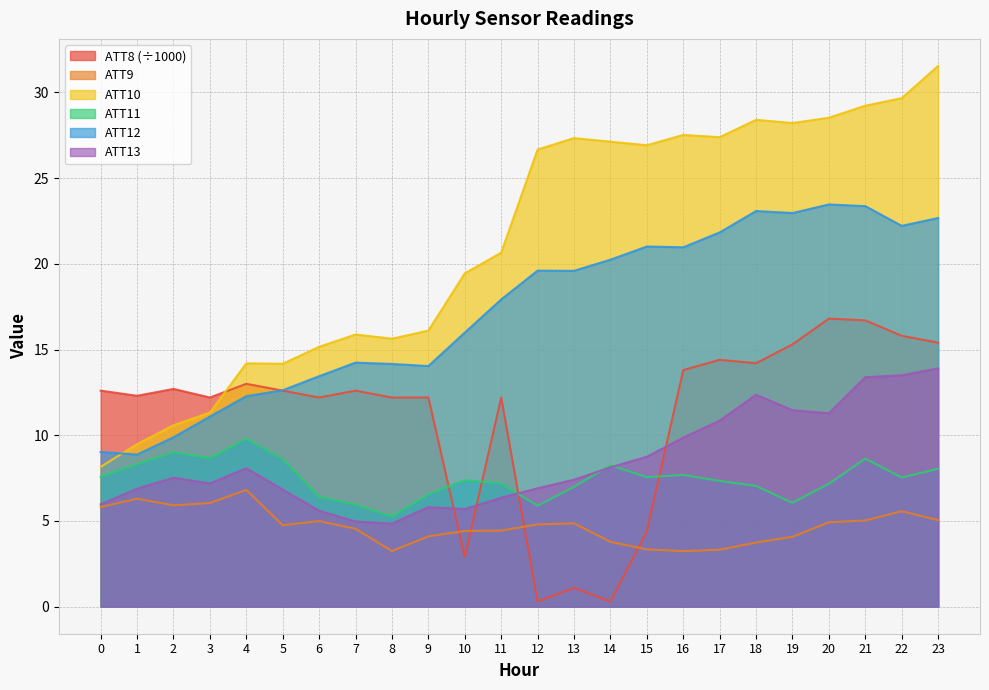

True or false: ATT10 and ATT11 cross at least once.

False